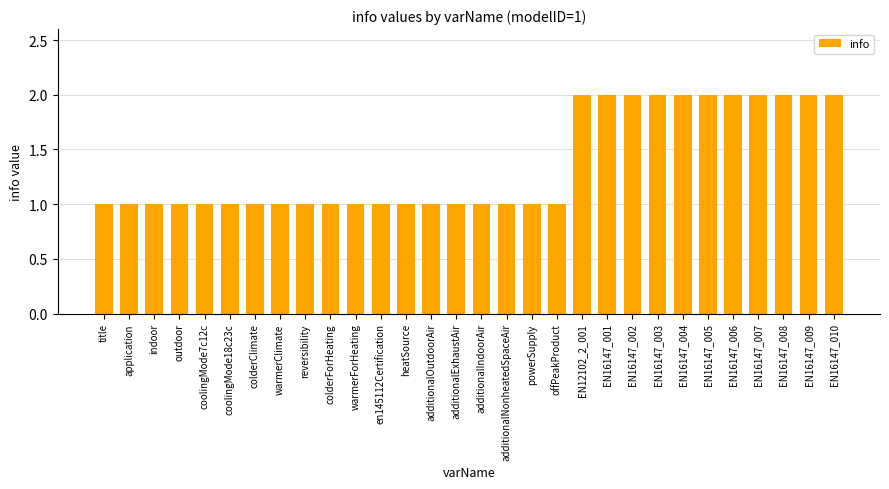

Are the bars horizontal?

No